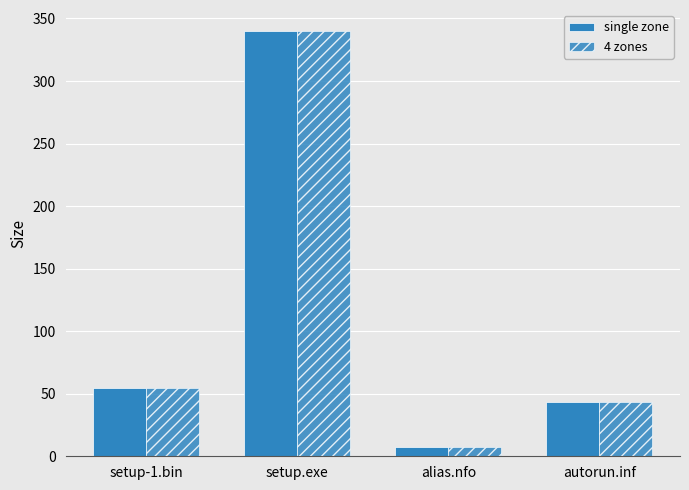

Which series has the largest total across all categories?

single zone